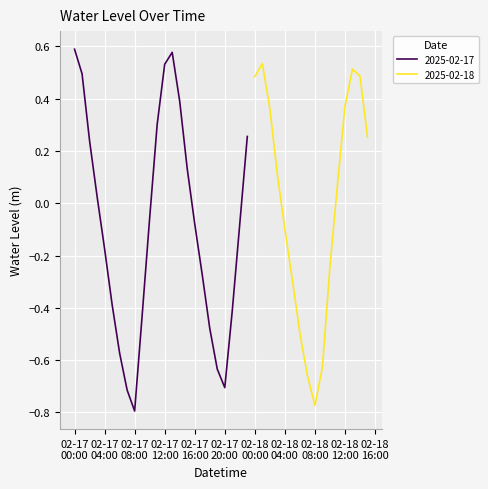

Is it true that the value at 2025-02-17 05:00:00 is -0.4?

True